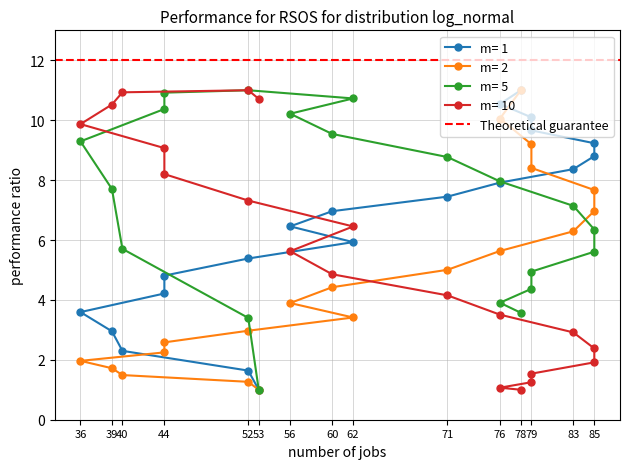

Where is kurtosis_EDA nearest to the value 6?

56